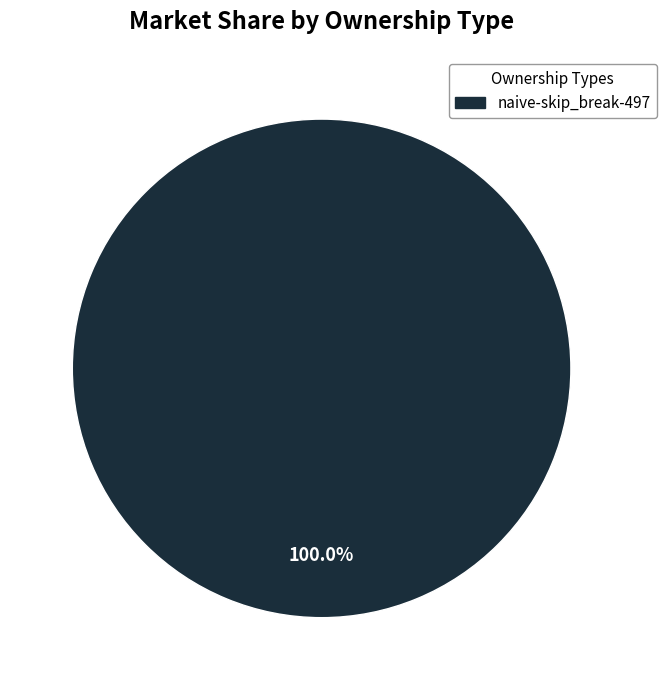

Rank the categories by value from highest to lowest.

naive-skip_break-497